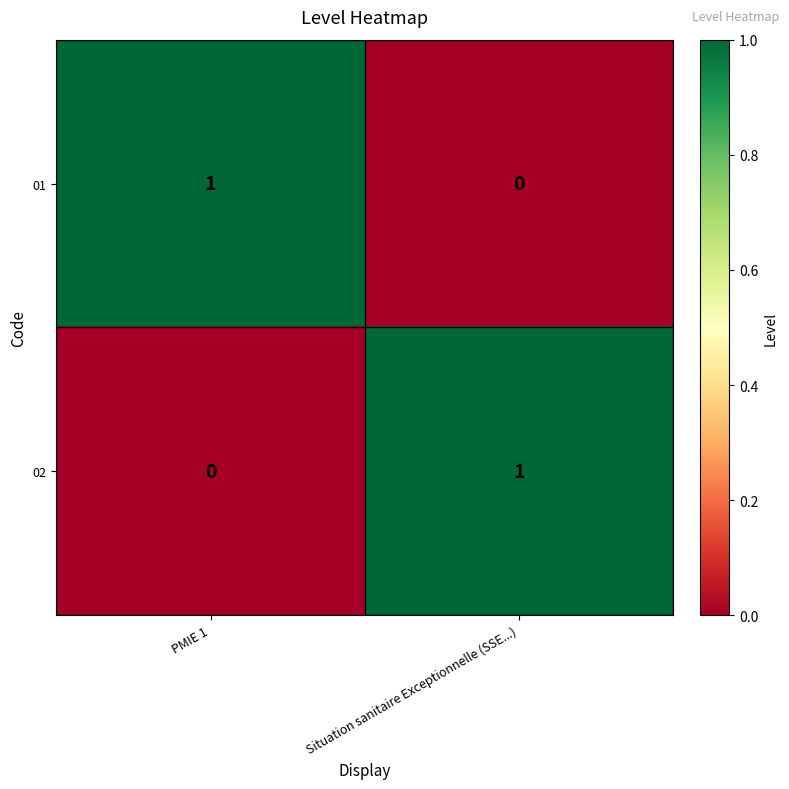

Where is 01 nearest to the value 0?

Situation sanitaire Exceptionnelle (SSE...)